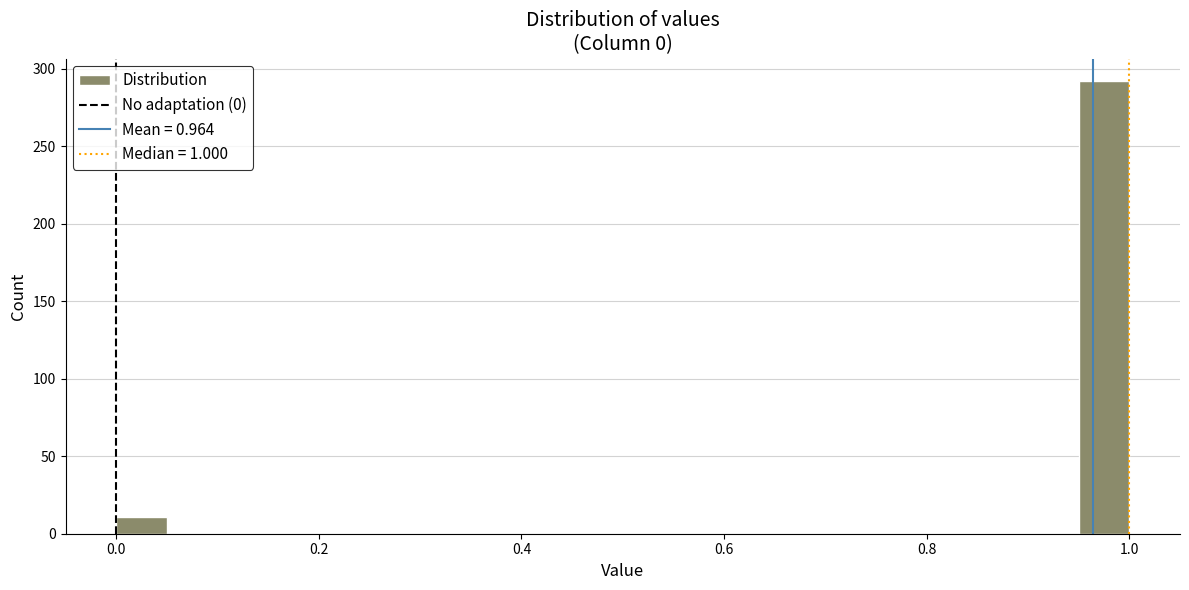

Around what value on the x-axis is the tallest bar? Give the approximate position of its centre, as read against the axis.

0.98